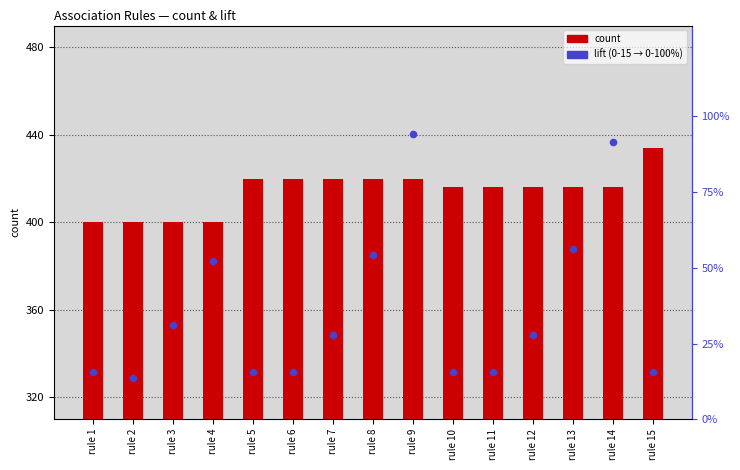

What is the total value across all series at rule 10?

431.5